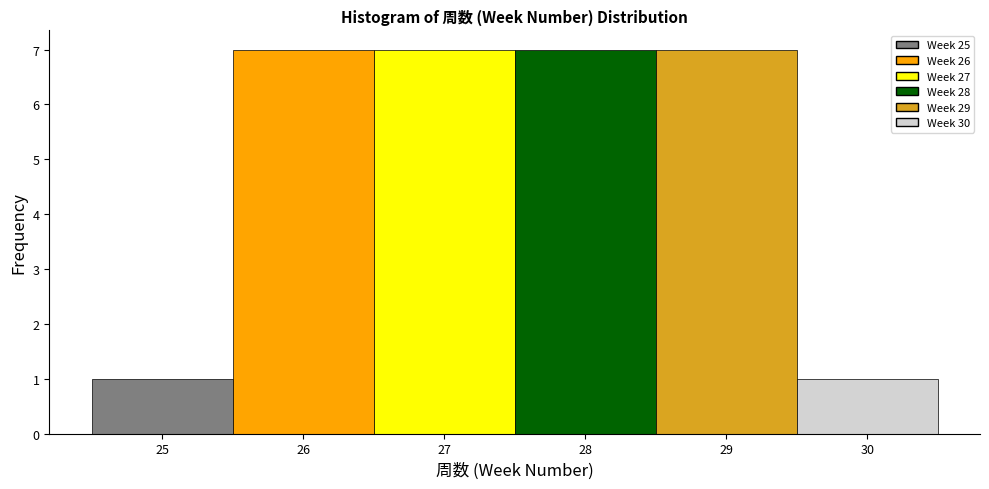

How tall is the bar that spans 26.5 to 27.5 on the x-axis? The values are not printed on the chart, so give them approximately, as read against the axis.

7